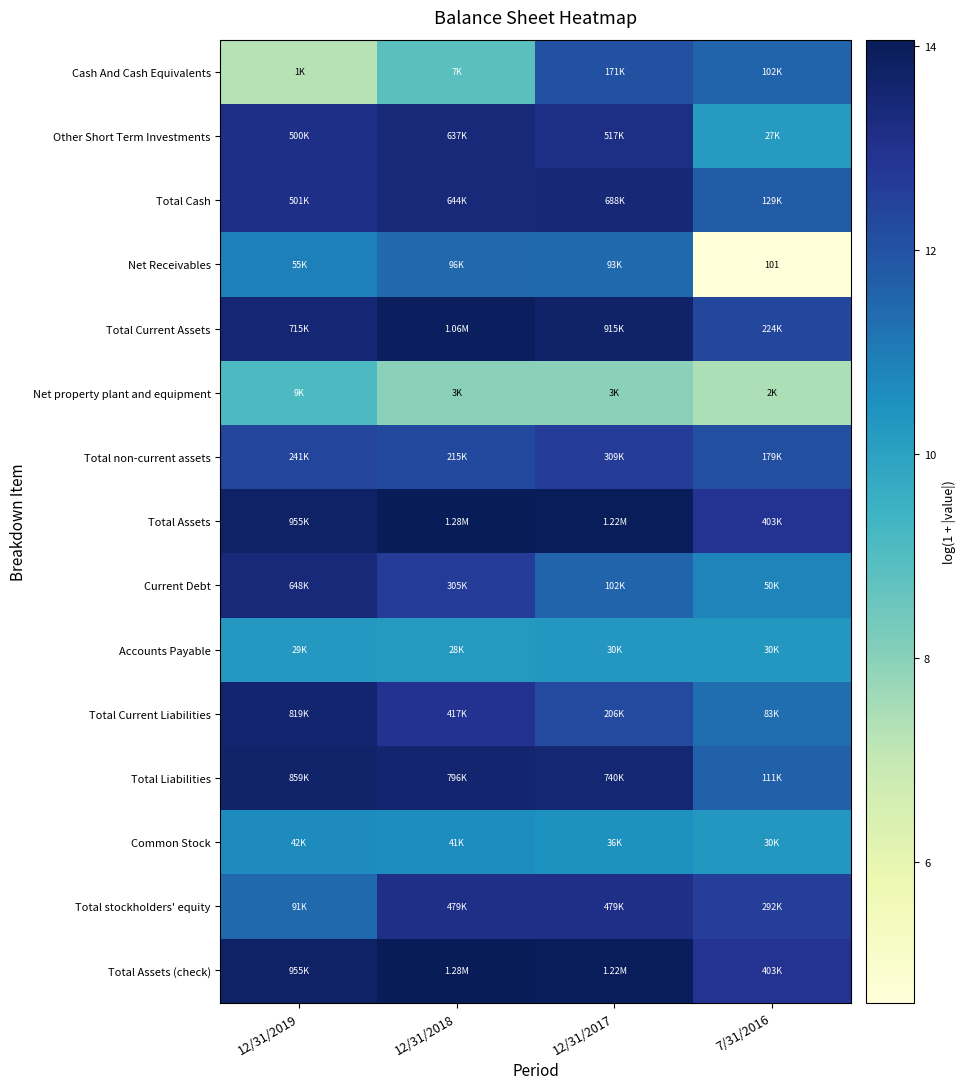

At which label does Net Receivables first exceed 11?

12/31/2018